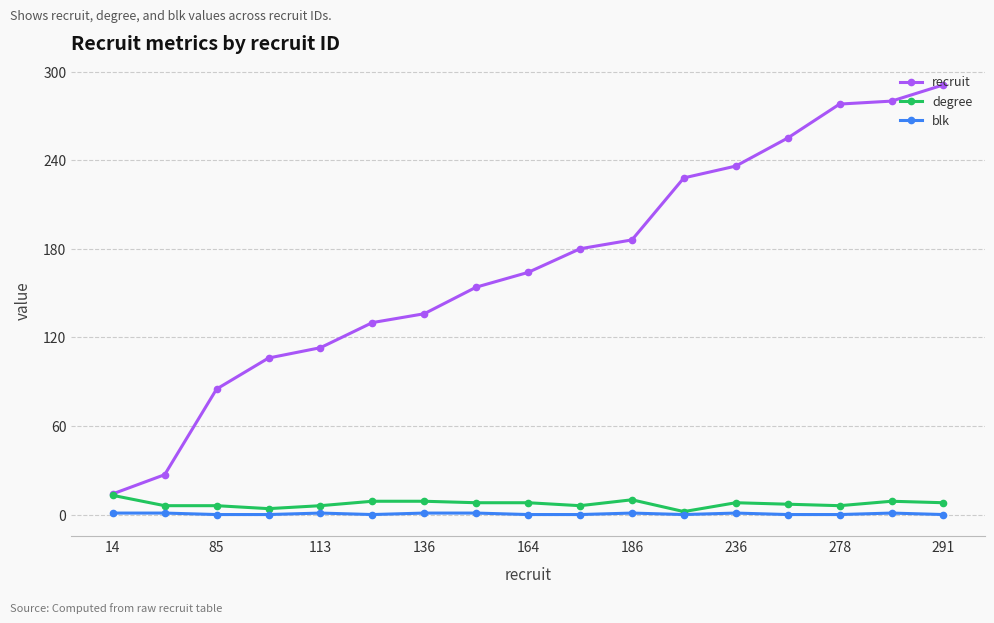

True or false: recruit and blk cross at least once.

False